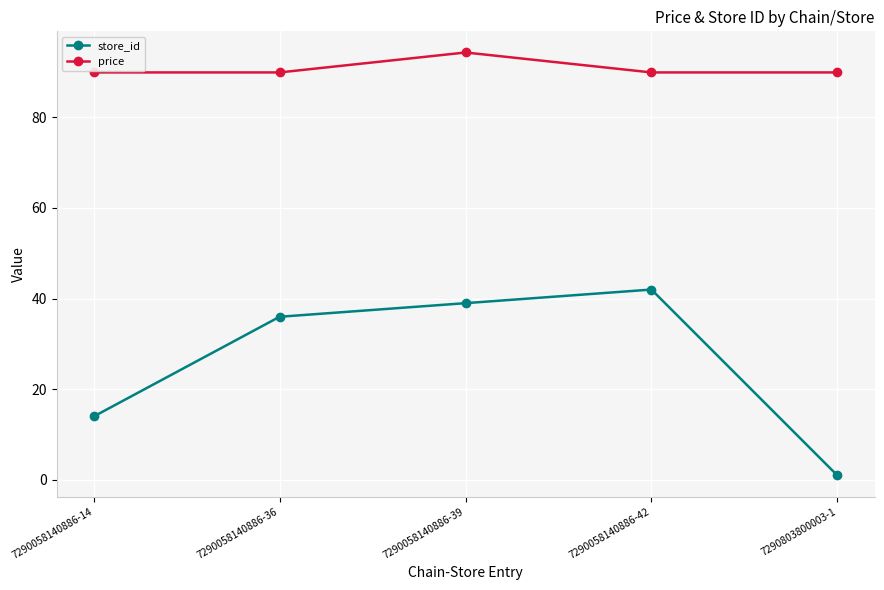

What is the smallest value displayed?

1.0